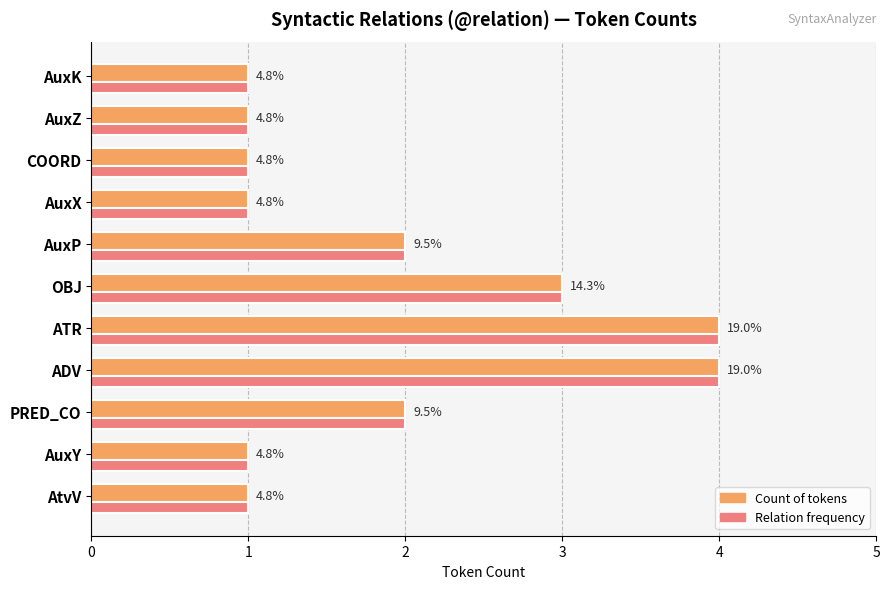

What are all the series names shown in the legend?

Count of tokens, Relation frequency